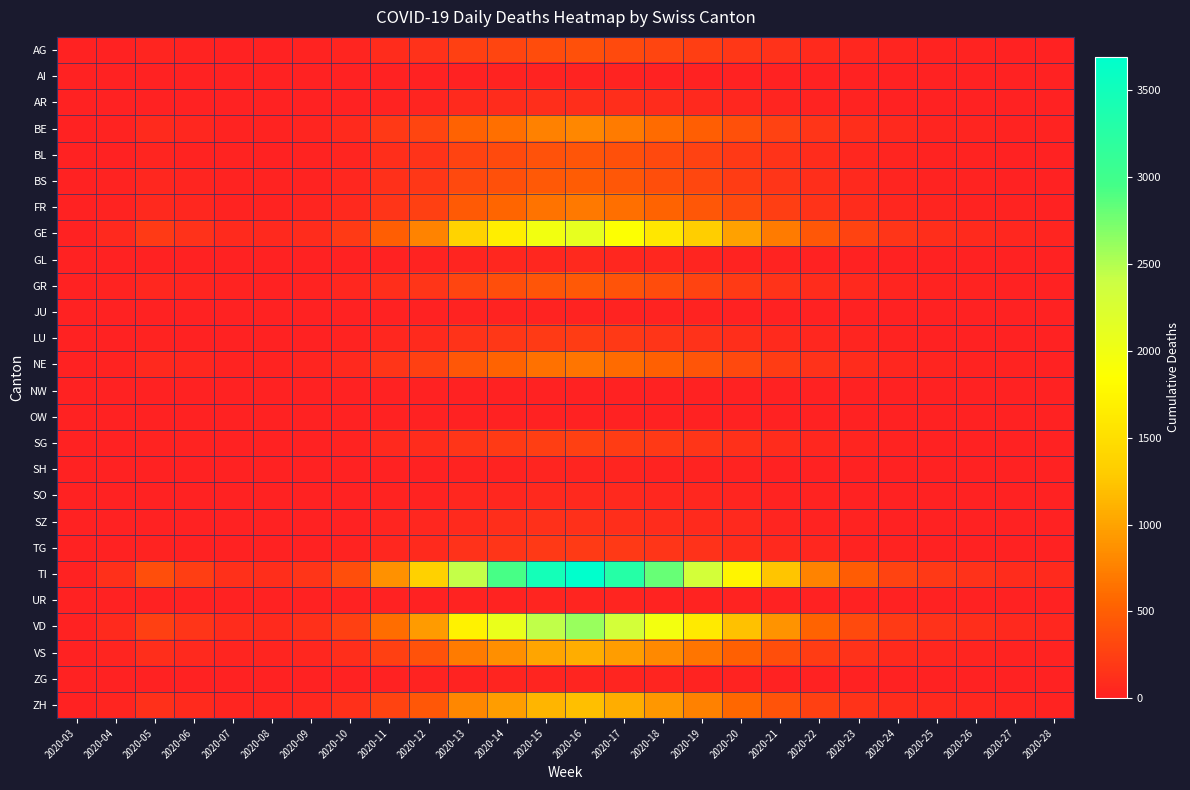

Between 2020-05 and 2020-08, which series saw the biggest shift?

TI